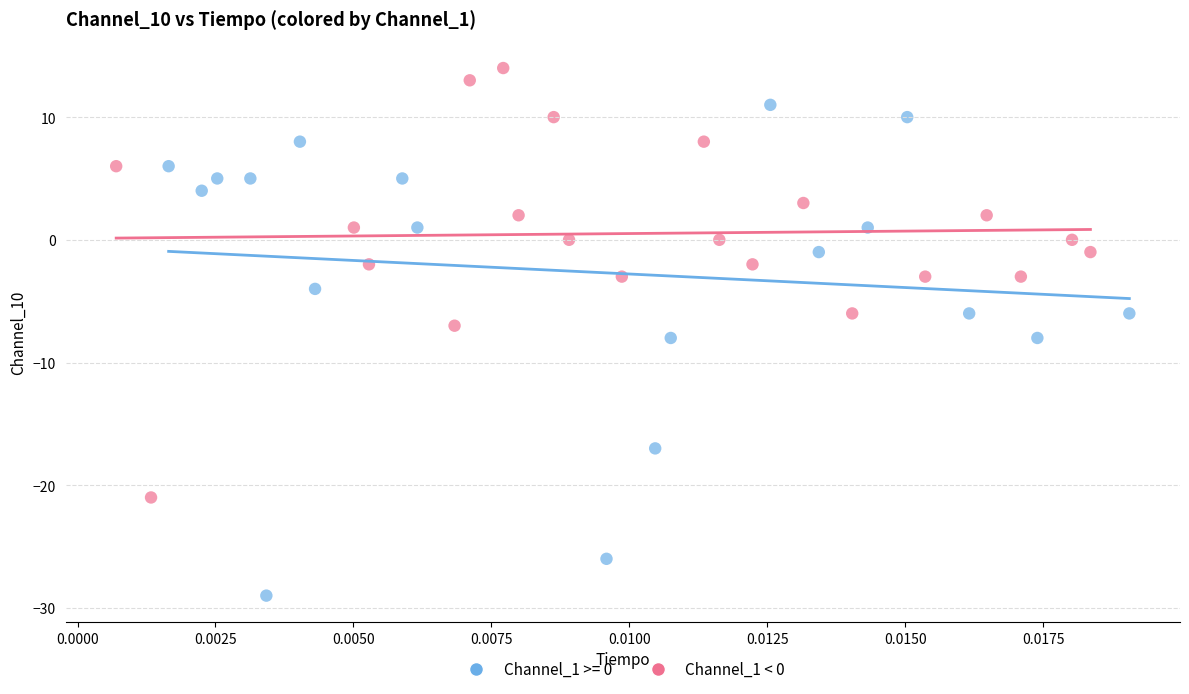

Which series has the largest Y range (max minus min)?

Channel_1 >= 0